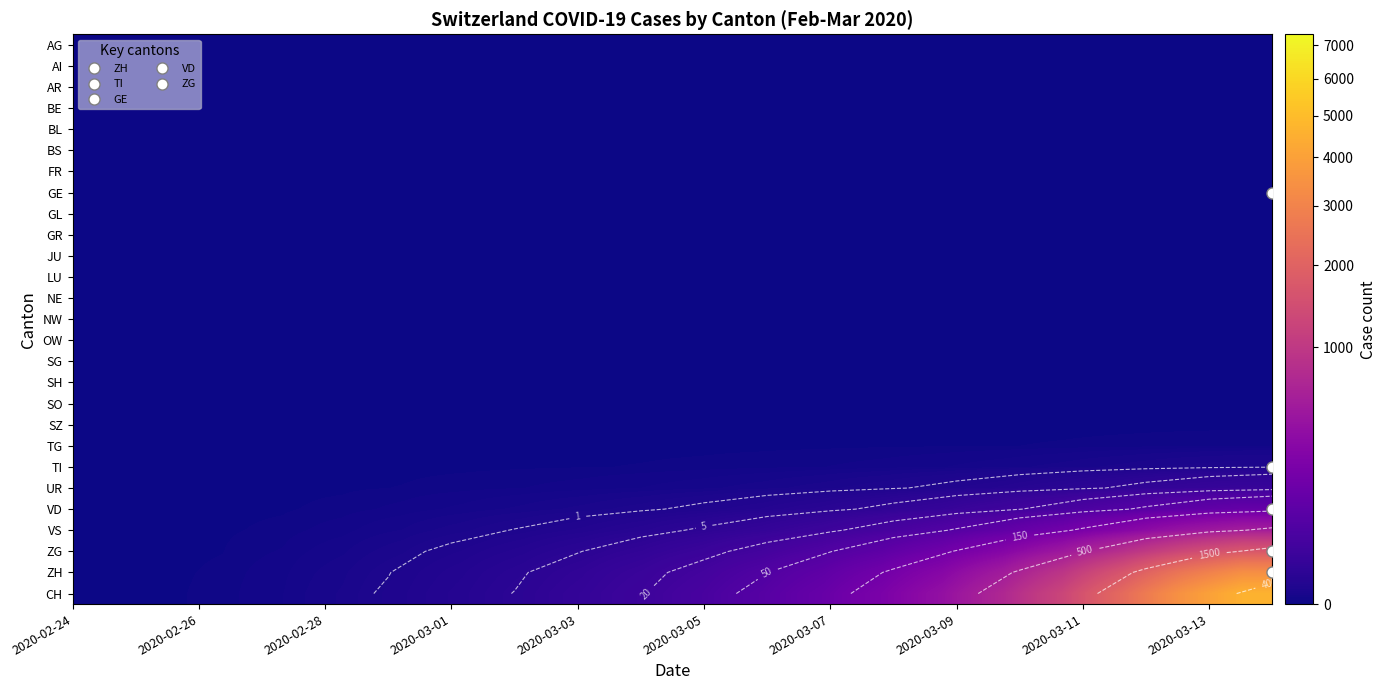

Count the number of categories in the chart.

20